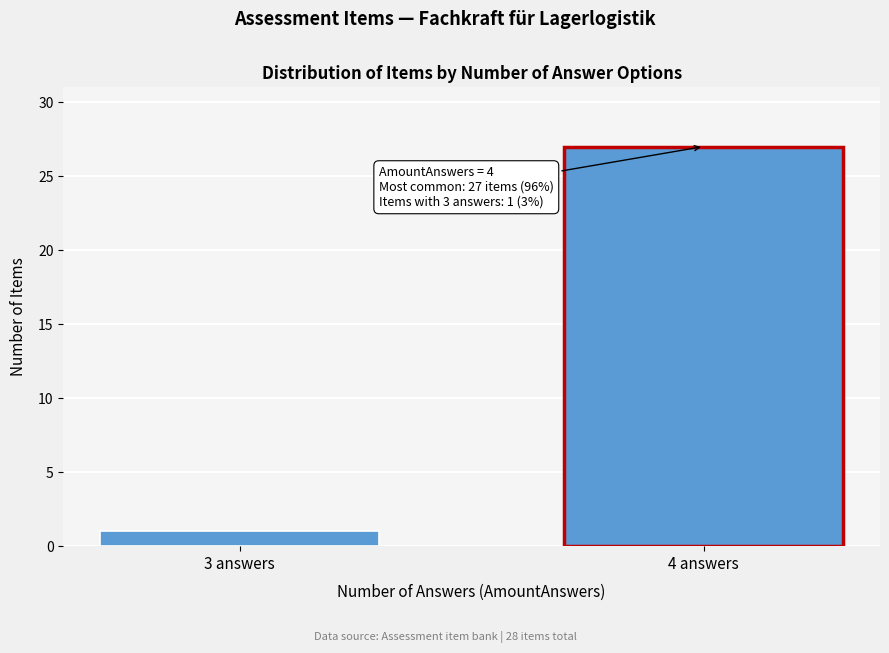

Reading left to right, list all the values displayed in this chart.

3 answers=1	4 answers=27